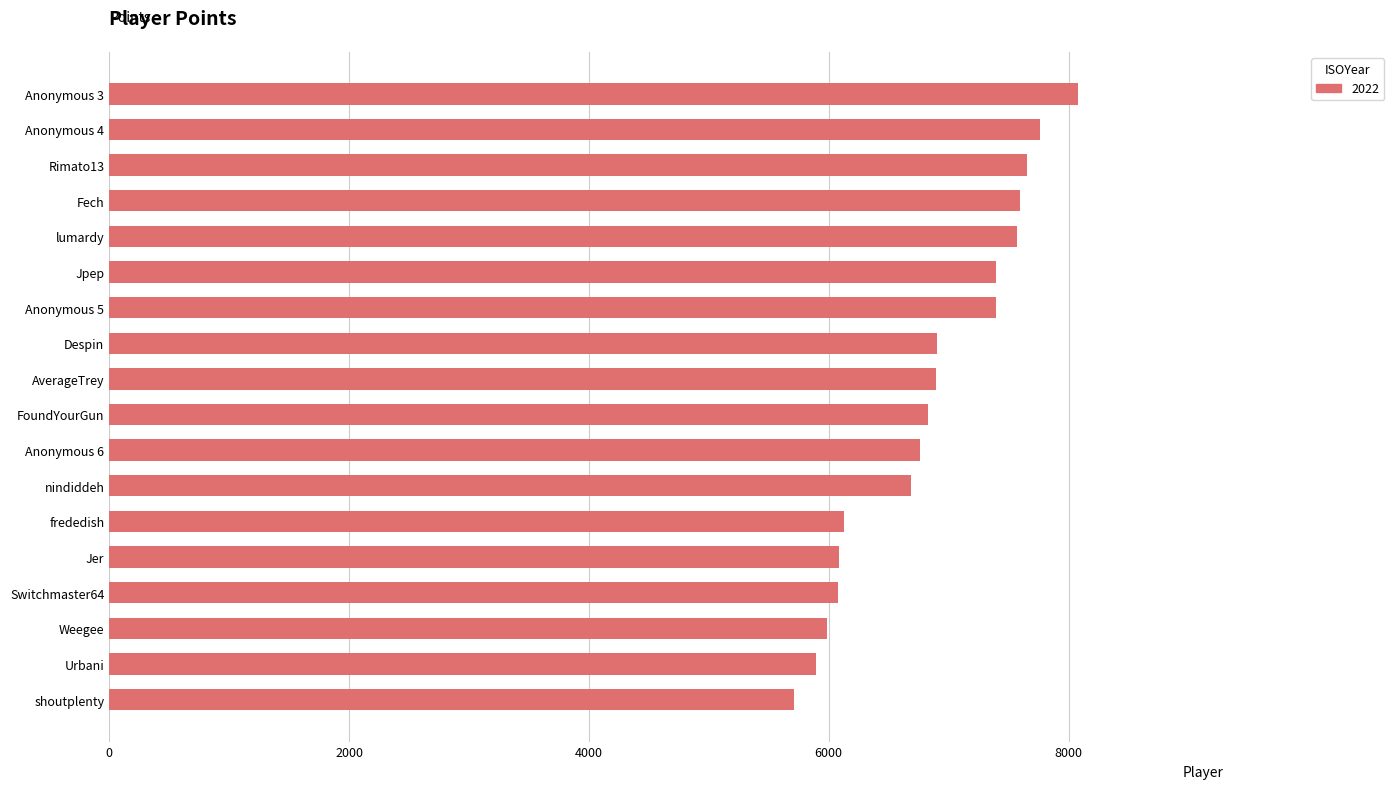

What is the value of the 4th bar from the top?

7595